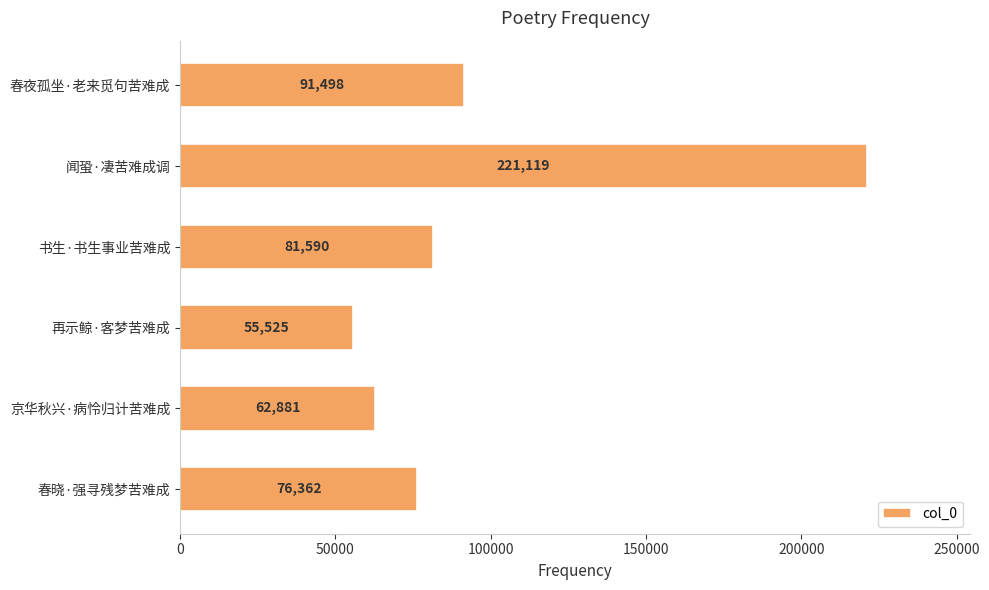

Reading top to bottom, transcribe all the data shown in this chart.

春夜孤坐·老来觅句苦难成=91498	闻蛩·凄苦难成调=221119	书生·书生事业苦难成=81590	再示鲸·客梦苦难成=55525	京华秋兴·病怜归计苦难成=62881	春晓·强寻残梦苦难成=76362